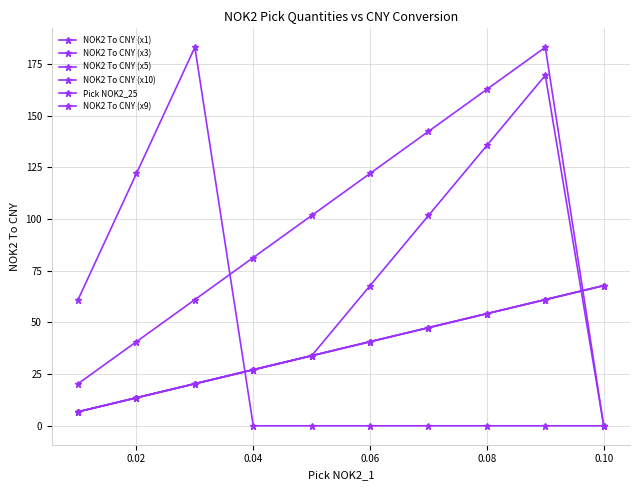

Does the chart have visible grid lines?

Yes